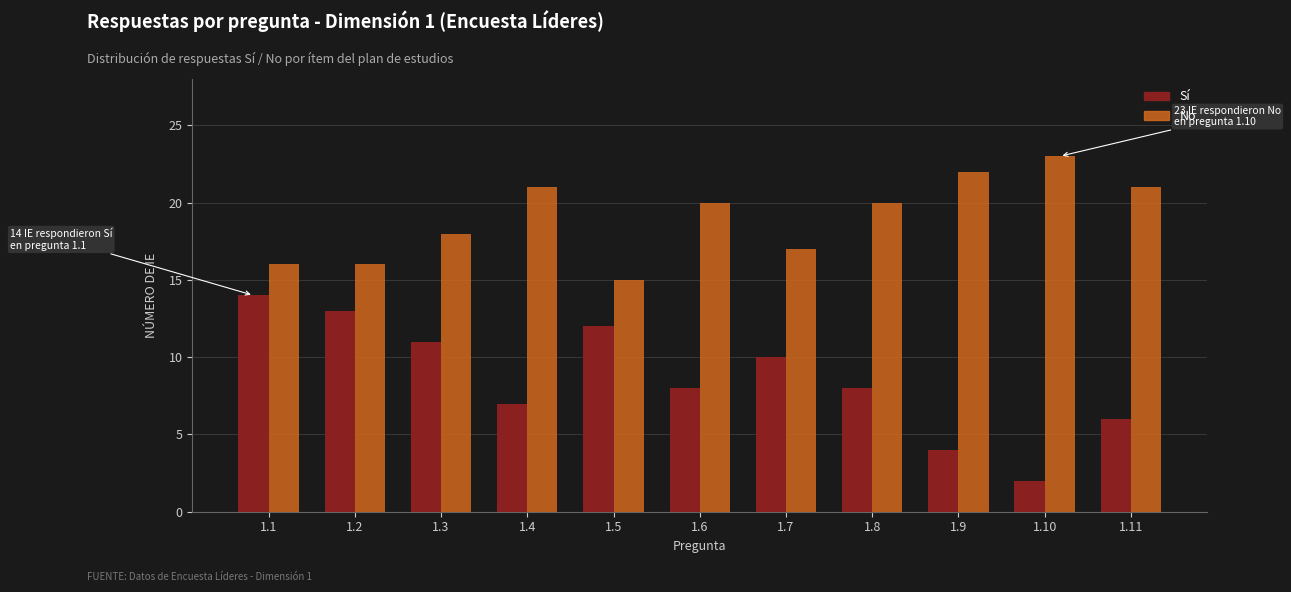

The value of No at 1.7 is 17. True or false?

True